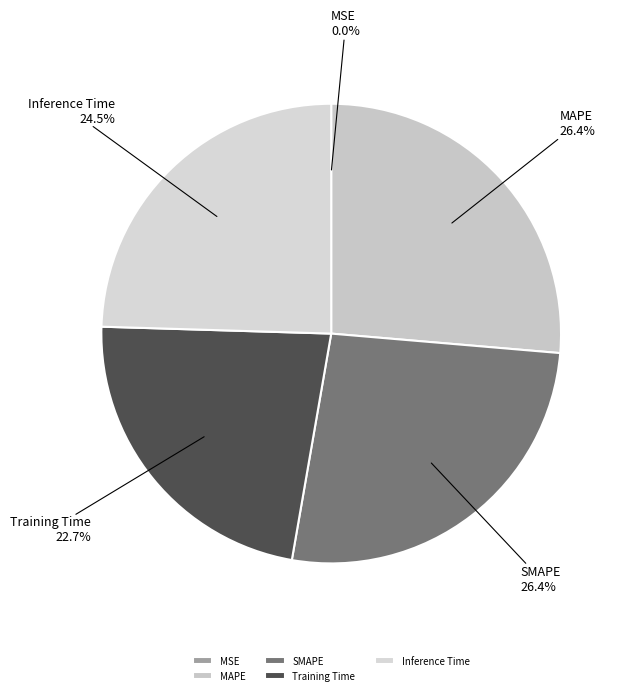

Which has a higher value, Training Time or SMAPE?

SMAPE